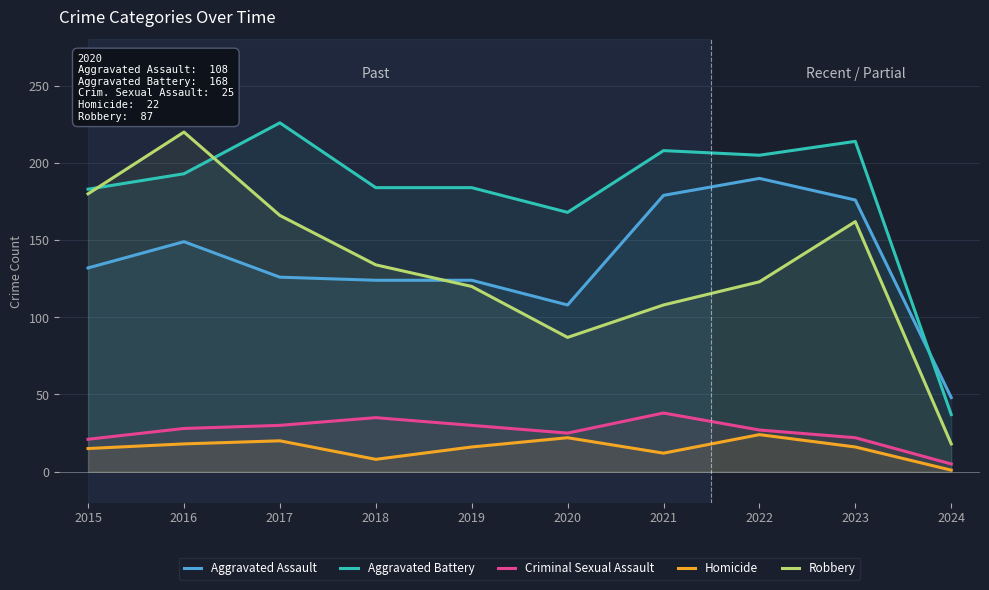

The Homicide series shows 12 at 2021. True or false?

True